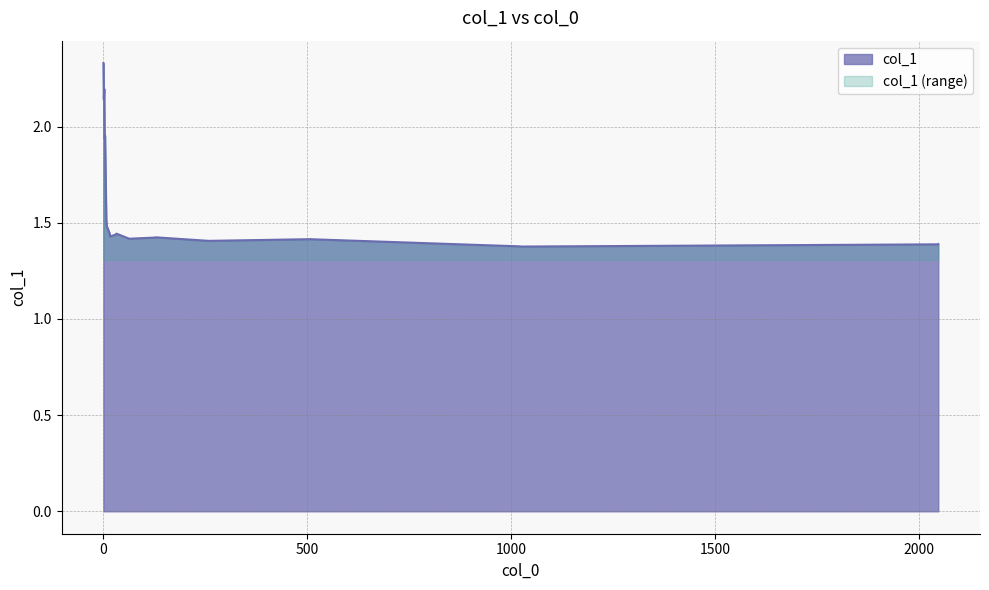

Approximately how many times larger is the value at 127 compared to 15?

1.0